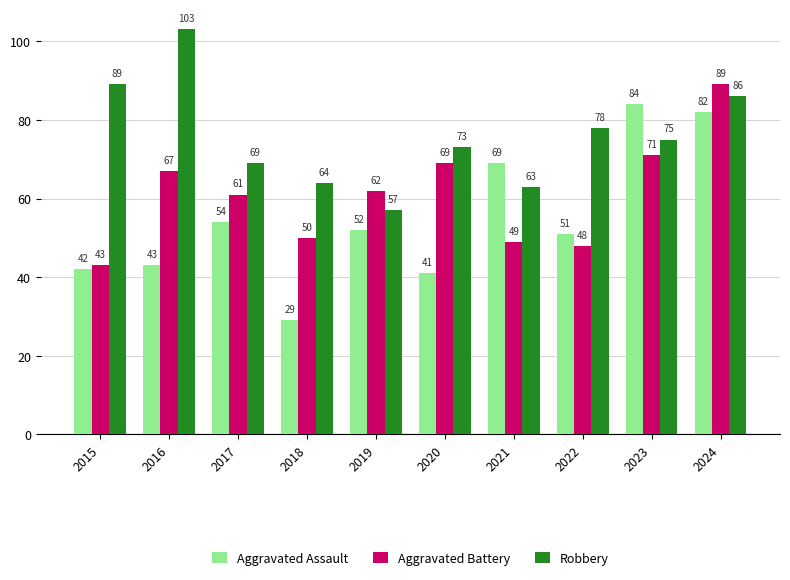

Reading right to left, what are all the values shown in this chart?

Aggravated Assault: 2024=82	2023=84	2022=51	2021=69	2020=41	2019=52	2018=29	2017=54	2016=43	2015=42
Aggravated Battery: 2024=89	2023=71	2022=48	2021=49	2020=69	2019=62	2018=50	2017=61	2016=67	2015=43
Robbery: 2024=86	2023=75	2022=78	2021=63	2020=73	2019=57	2018=64	2017=69	2016=103	2015=89